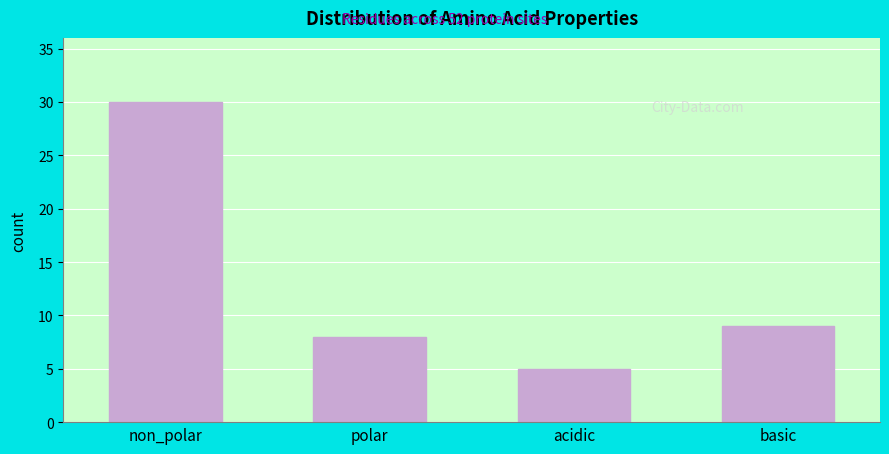

Reading left to right, what are all the values shown in this chart?

30	8	5	9